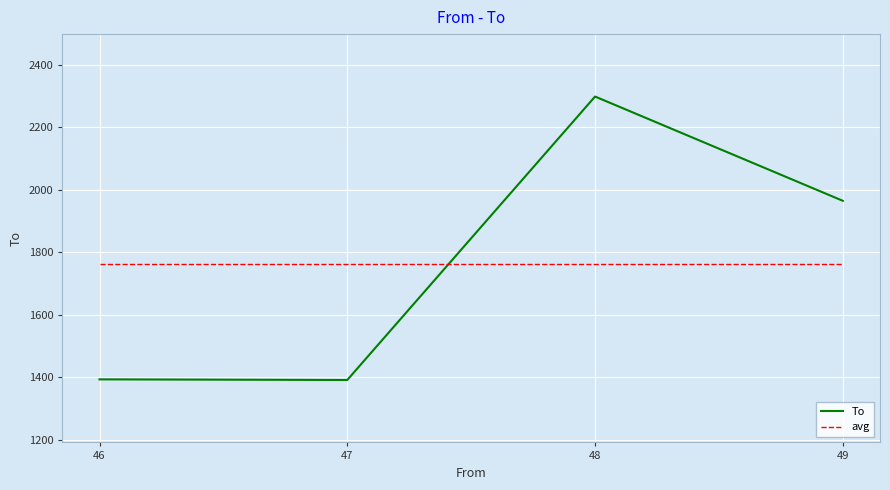

Rank the series by their maximum value, from highest to lowest.

To, avg